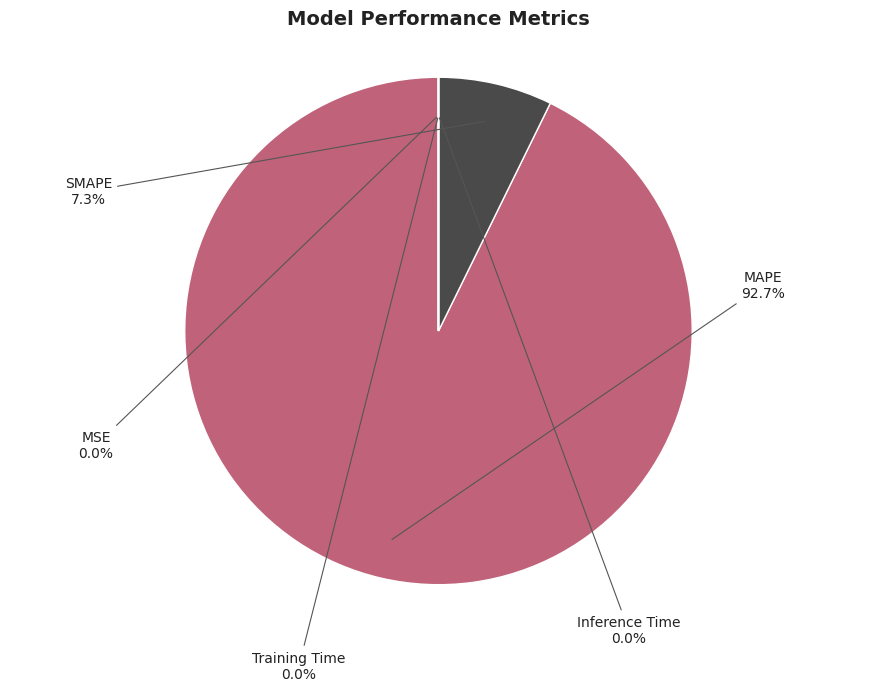

What is the largest slice in the pie chart?

MAPE